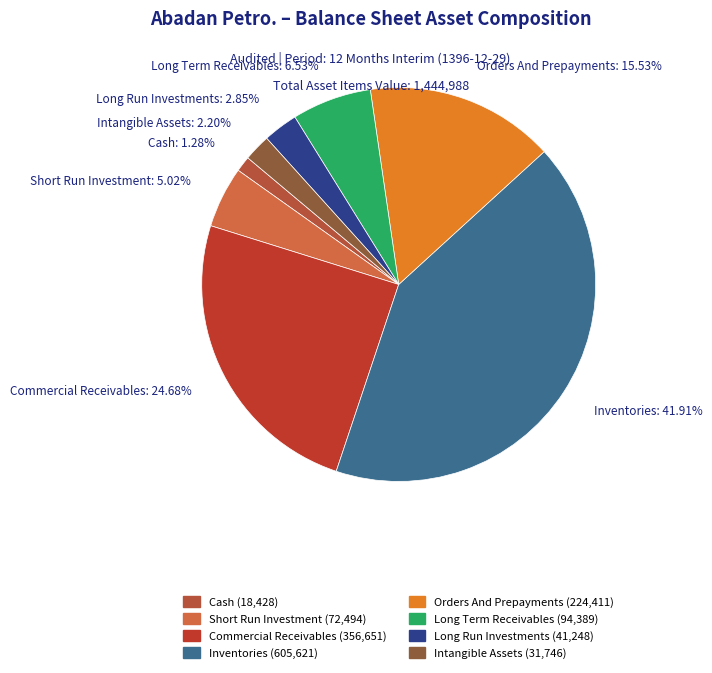

How many slices are in this pie chart?

8